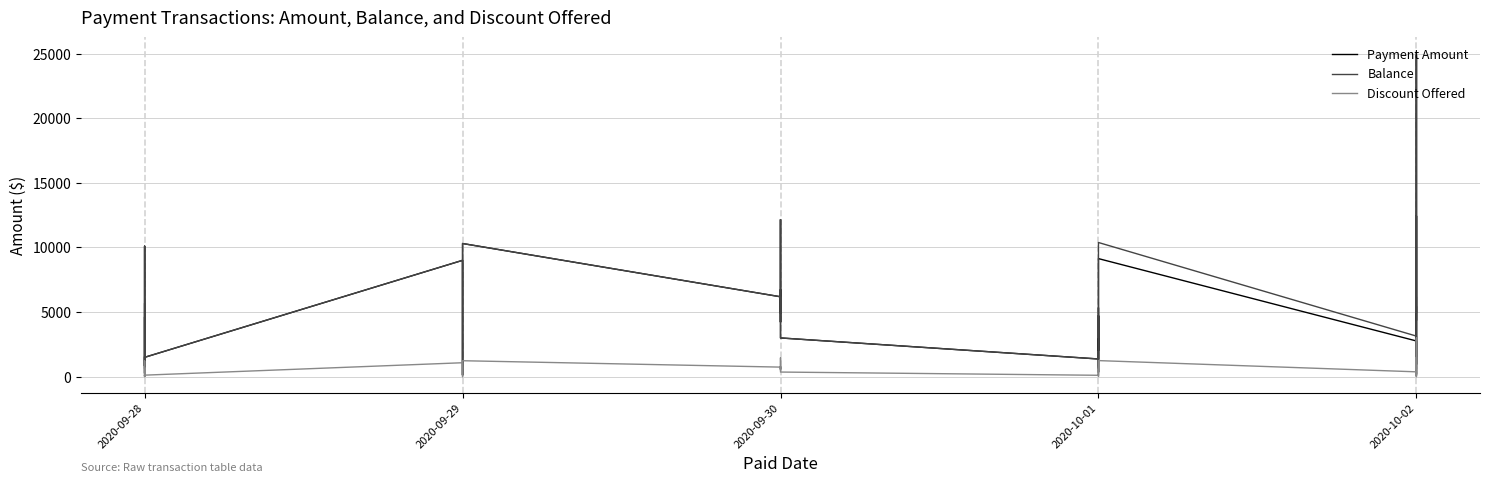

What is the minimum value for Discount Offered?

3.8